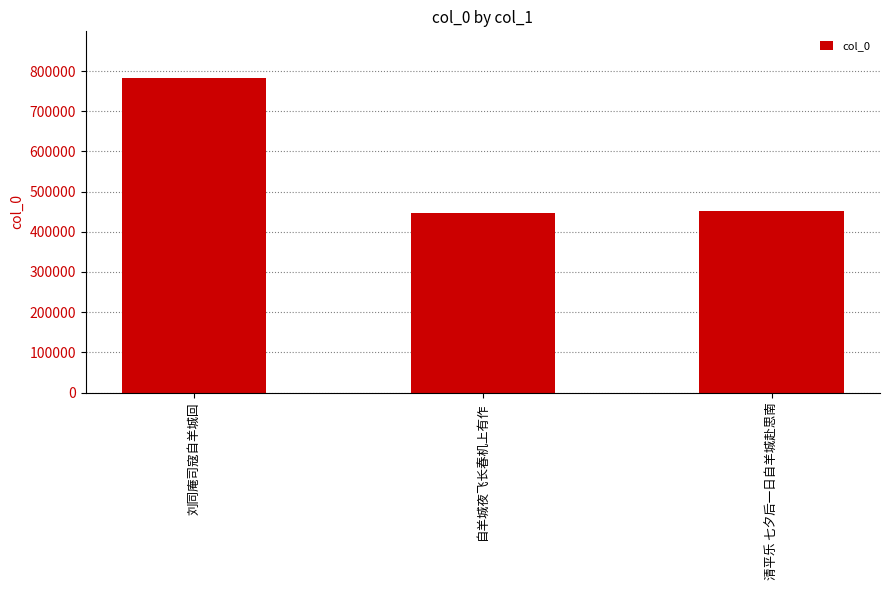

What is the change in value from 刘同庵司寇自羊城回 to 清平乐 七夕后一日自羊城赴思南?

-329696